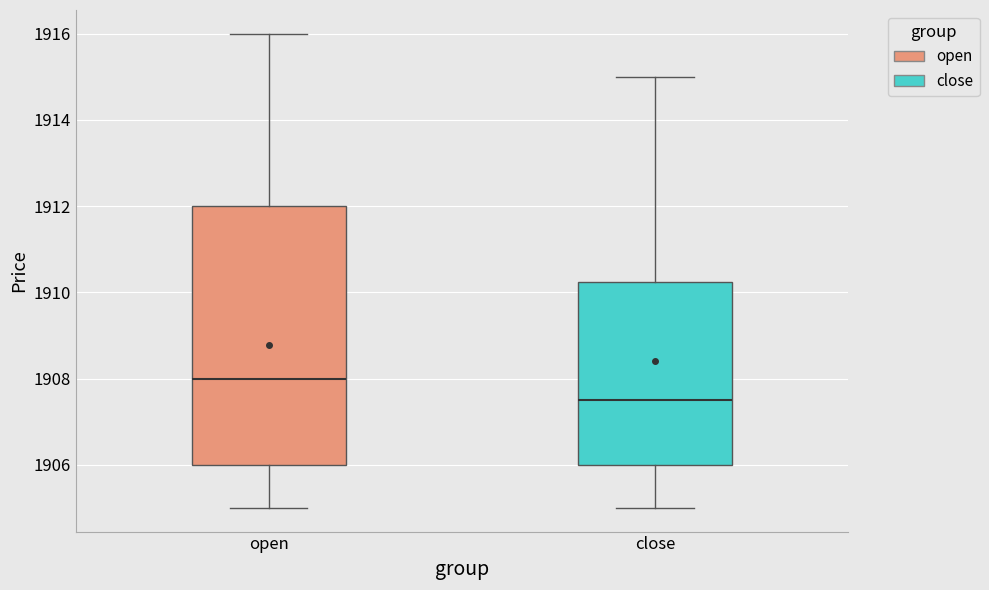

Reading left to right, transcribe this box plot: for each box, give where its median line is, the range the box spans, and where its two whiskers end, as read against the y-axis. The values are not printed on the chart, so give them approximately, as read against the axis.

open: median 1908.0, box 1906.0 to 1912.0, whiskers 1905.0 to 1916.0
close: median 1907.6, box 1906.0 to 1910.2, whiskers 1905.0 to 1915.0